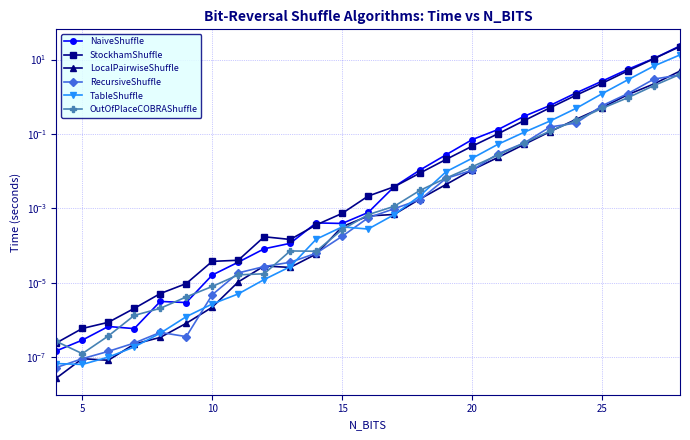

True or false: RecursiveShuffle and NaiveShuffle intersect in this chart.

False